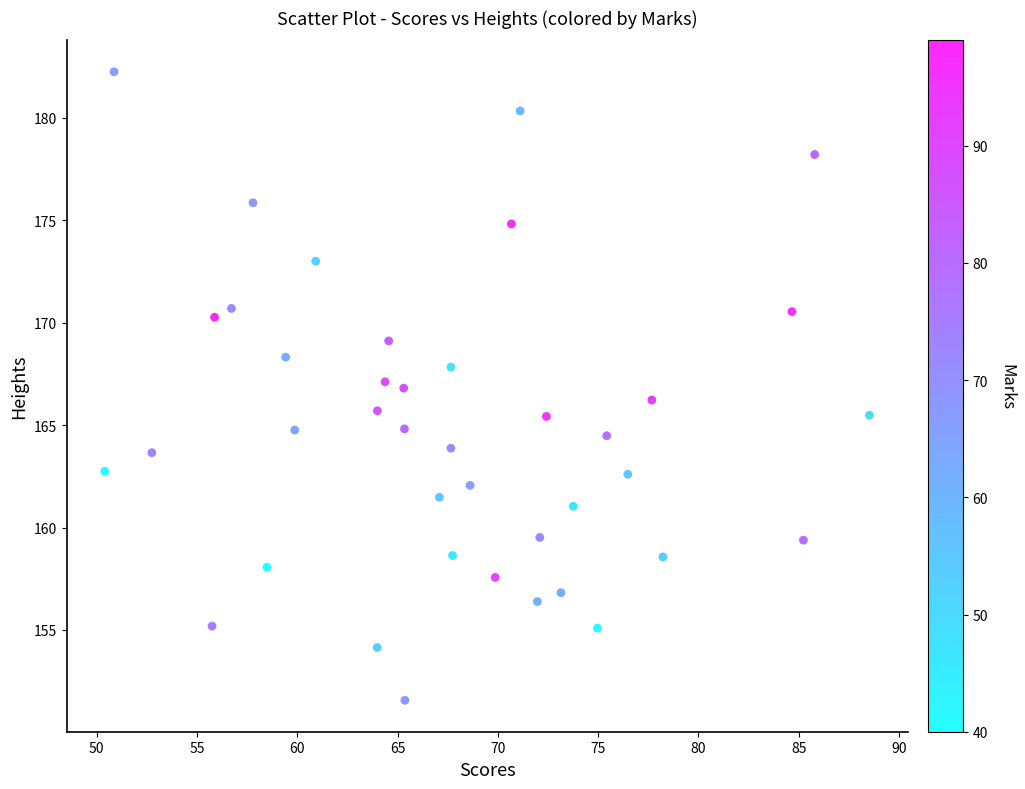

What is the range of Y values (max minus min)?

30.7